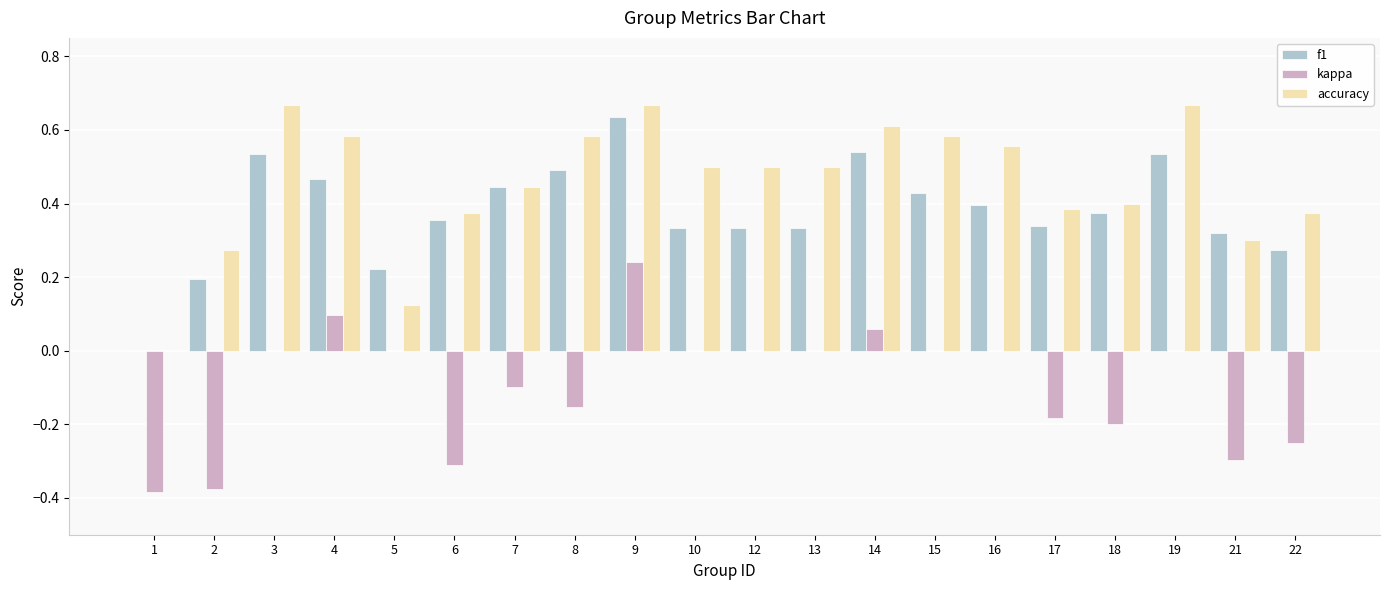

How many categories are shown in the chart?

20